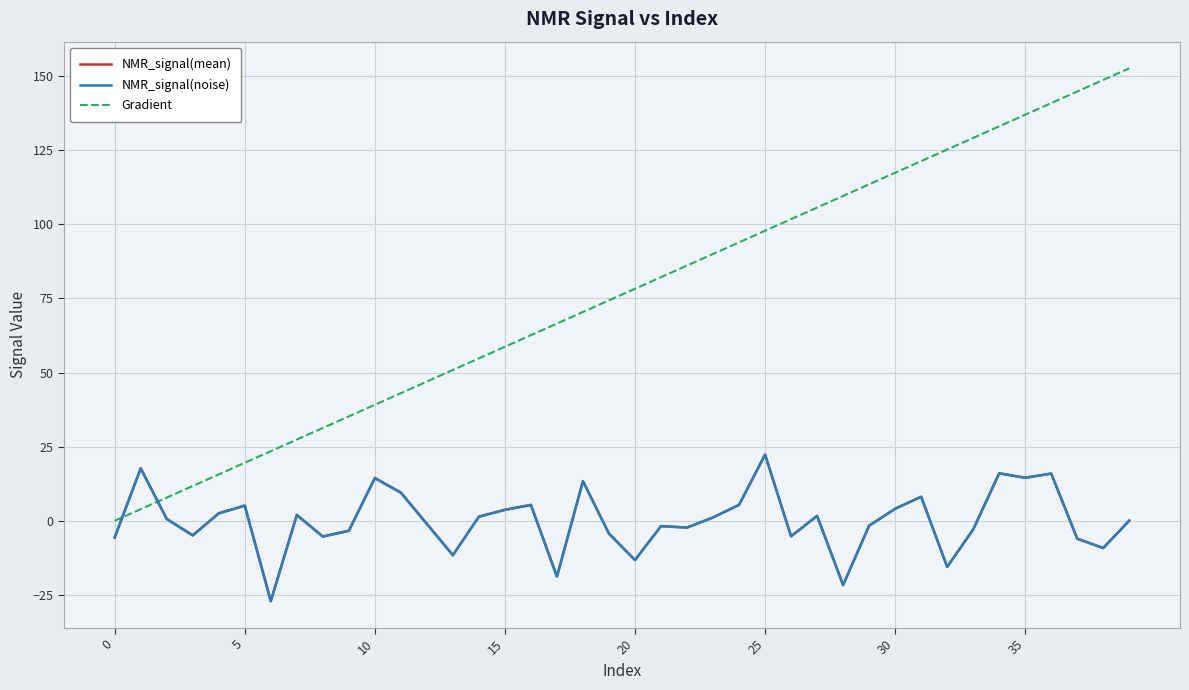

True or false: Gradient and NMR_signal(noise) cross at least once.

True